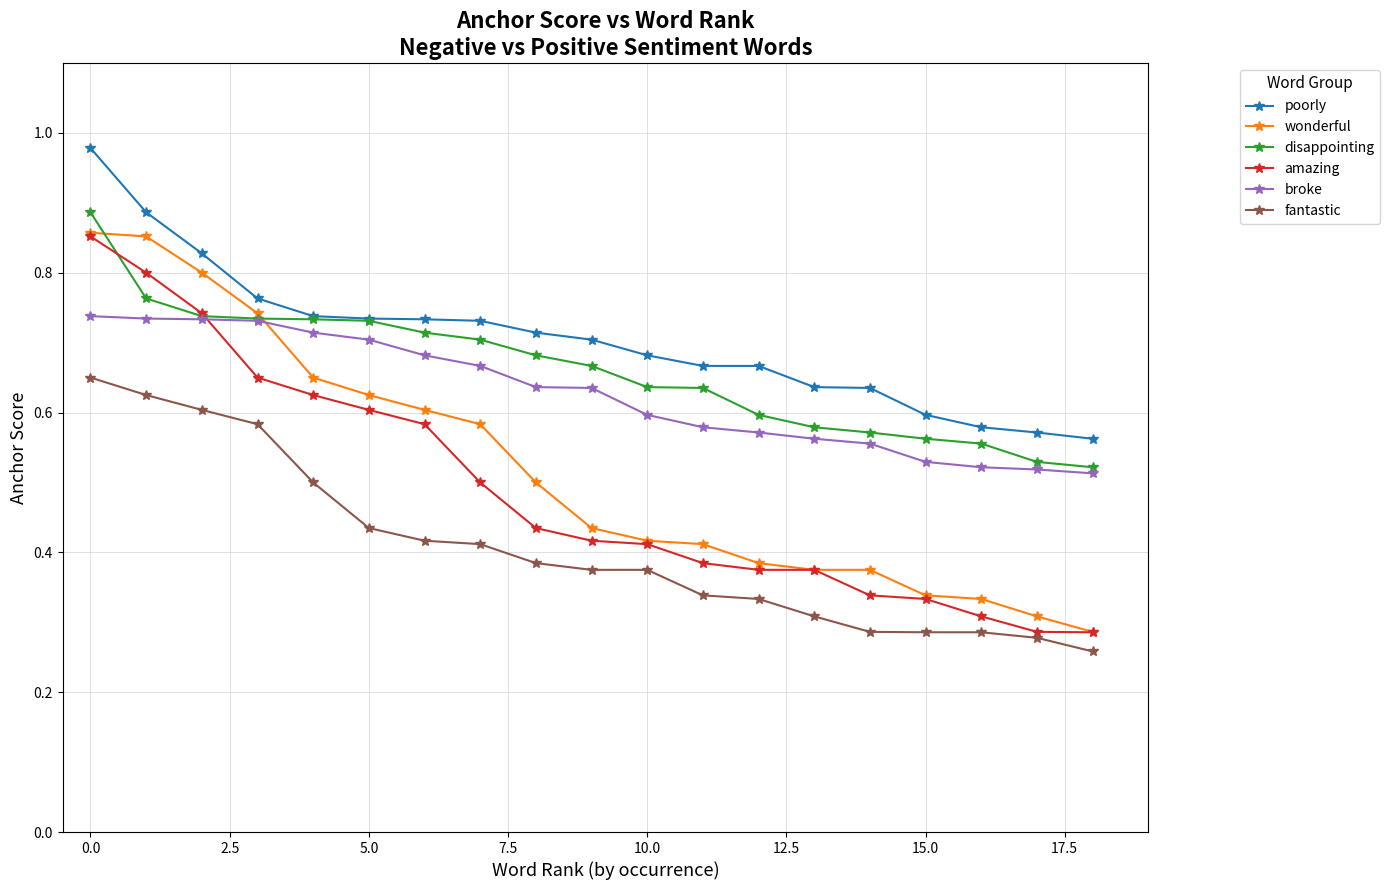

What is the difference between the maximum and minimum values in the broke series?

0.2